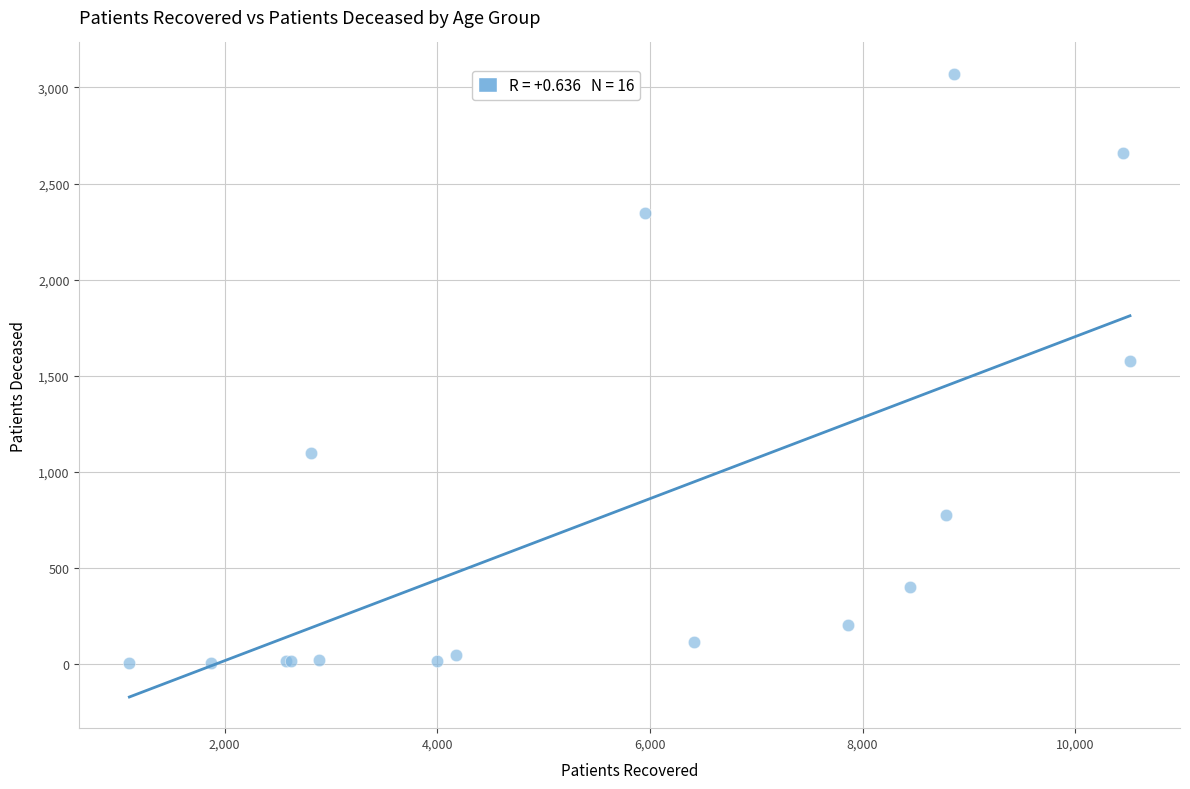

What Y value in the scatter plot is closest to 1537?

1574